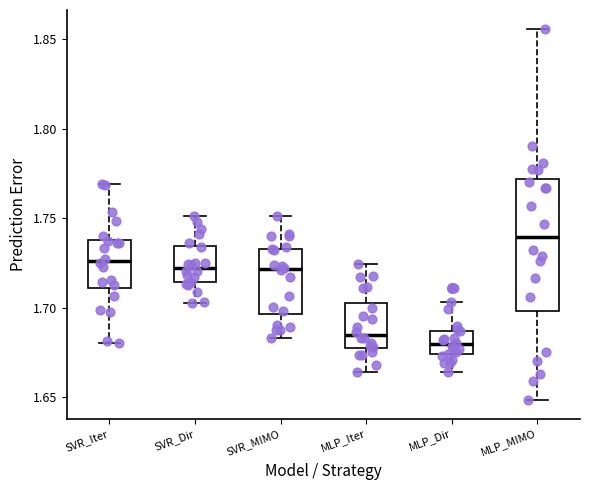

Which box has the lowest median line?

MLP_Dir